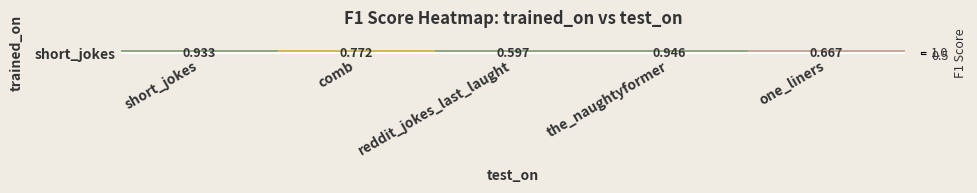

At which category does the chart reach its minimum across all series?

reddit_jokes_last_laught